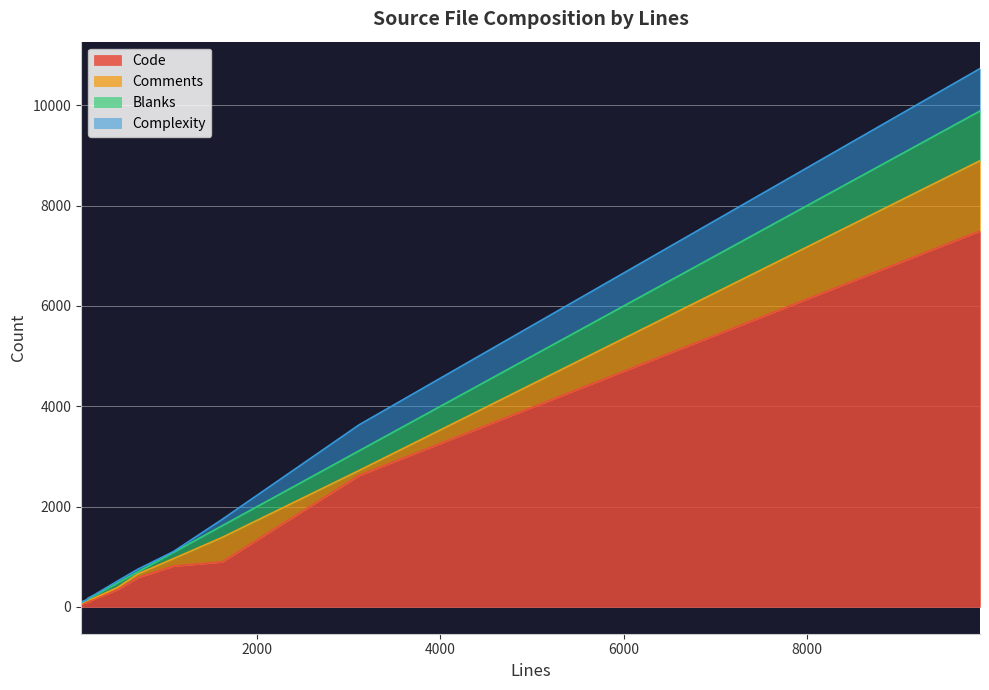

True or false: Blanks has more than 1 interior local peaks.

True